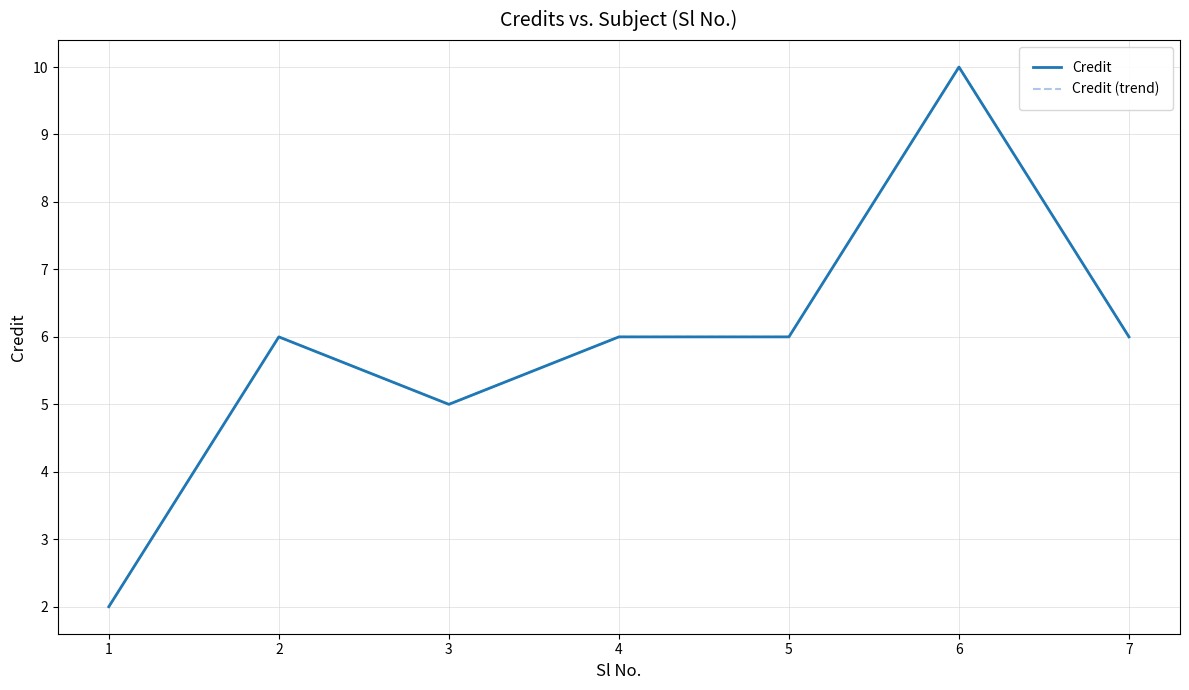

Is this an area chart (filled region under the line)?

No